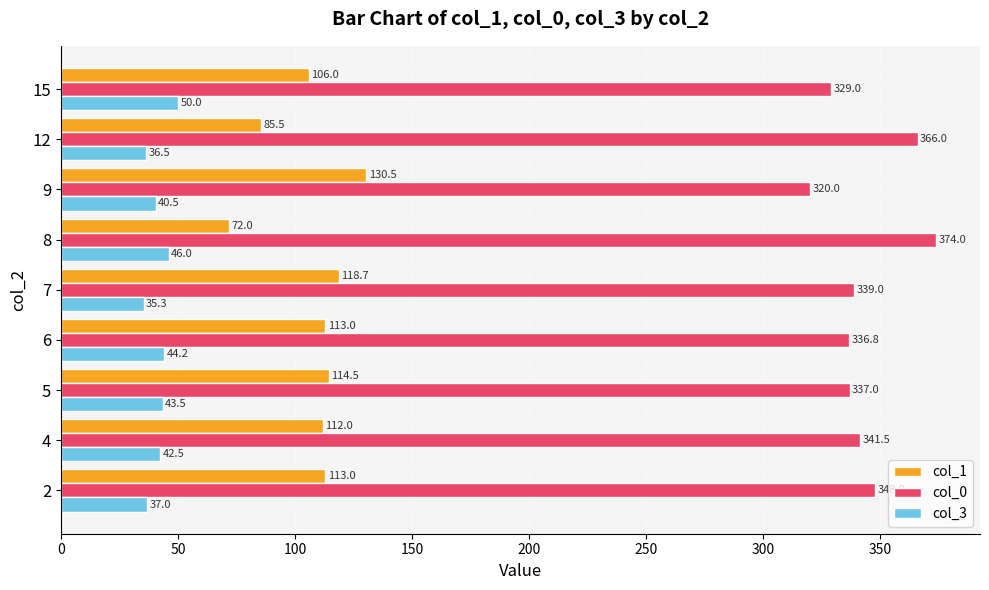

Which series has the widest spread of values?

col_1